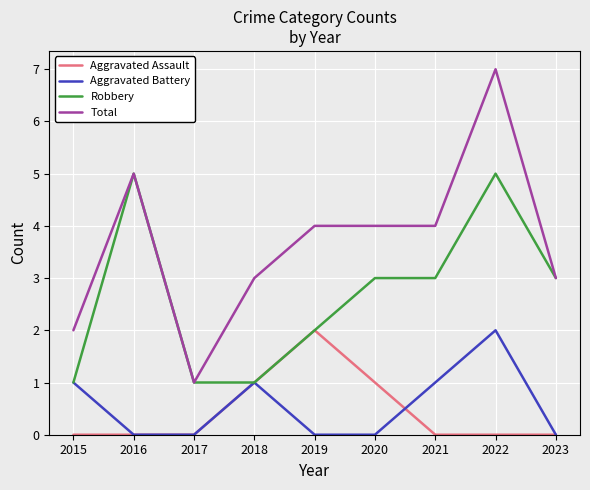

Reading left to right, what are all the values shown in this chart?

Aggravated Assault: 0	0	0	1	2	1	0	0	0
Aggravated Battery: 1	0	0	1	0	0	1	2	0
Robbery: 1	5	1	1	2	3	3	5	3
Total: 2	5	1	3	4	4	4	7	3